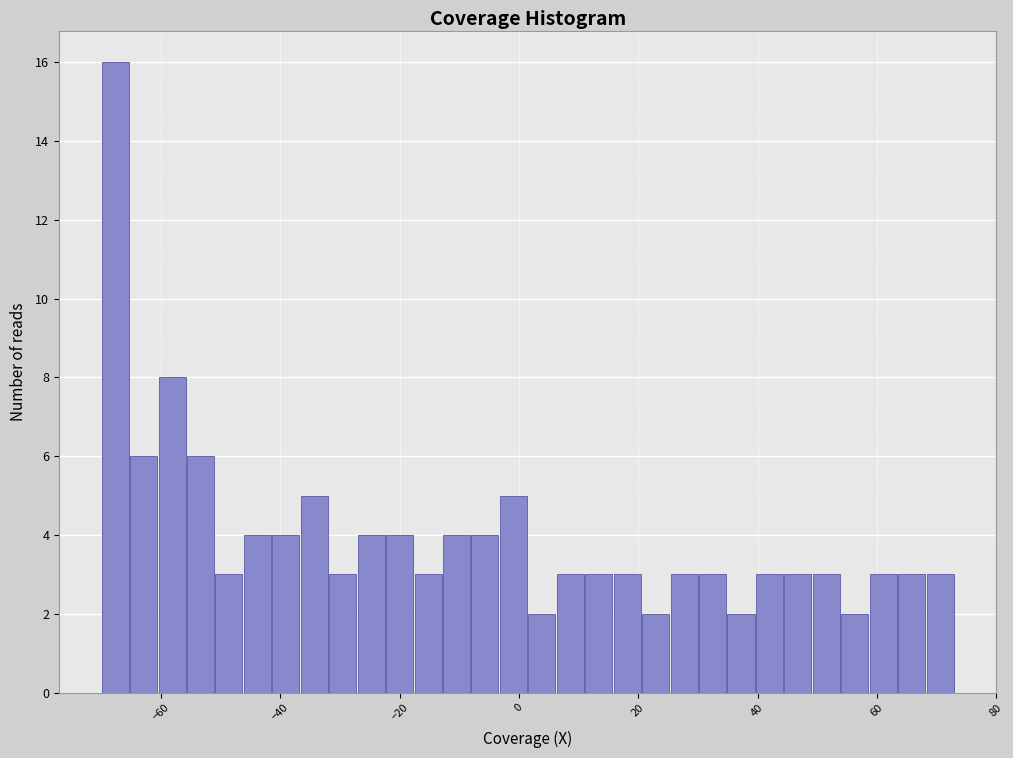

Read against the x-axis, roughly where is the centre of the tallest bar?

-68